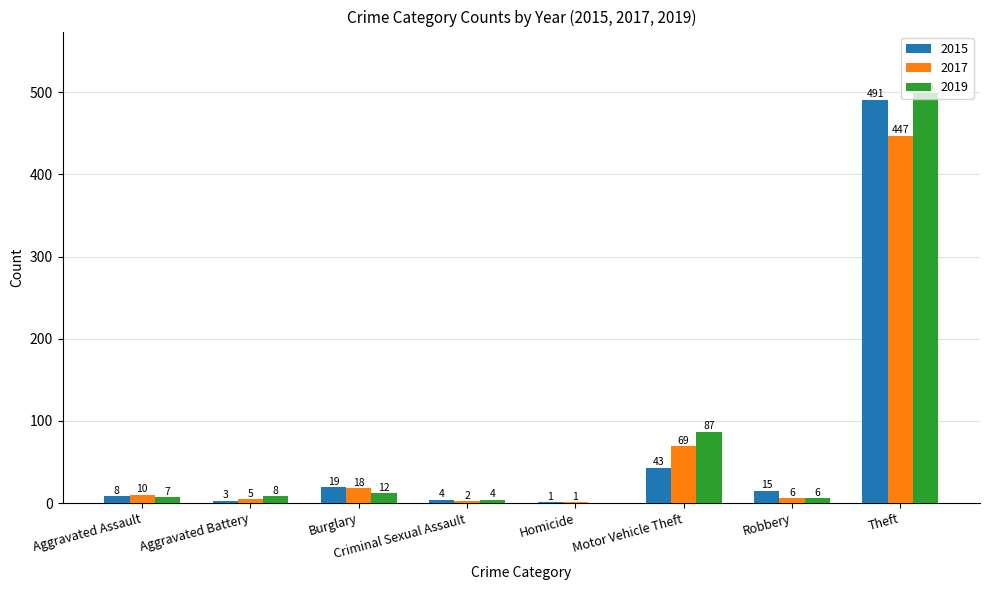

What is the spread (max minus min) of values at Motor Vehicle Theft?

44